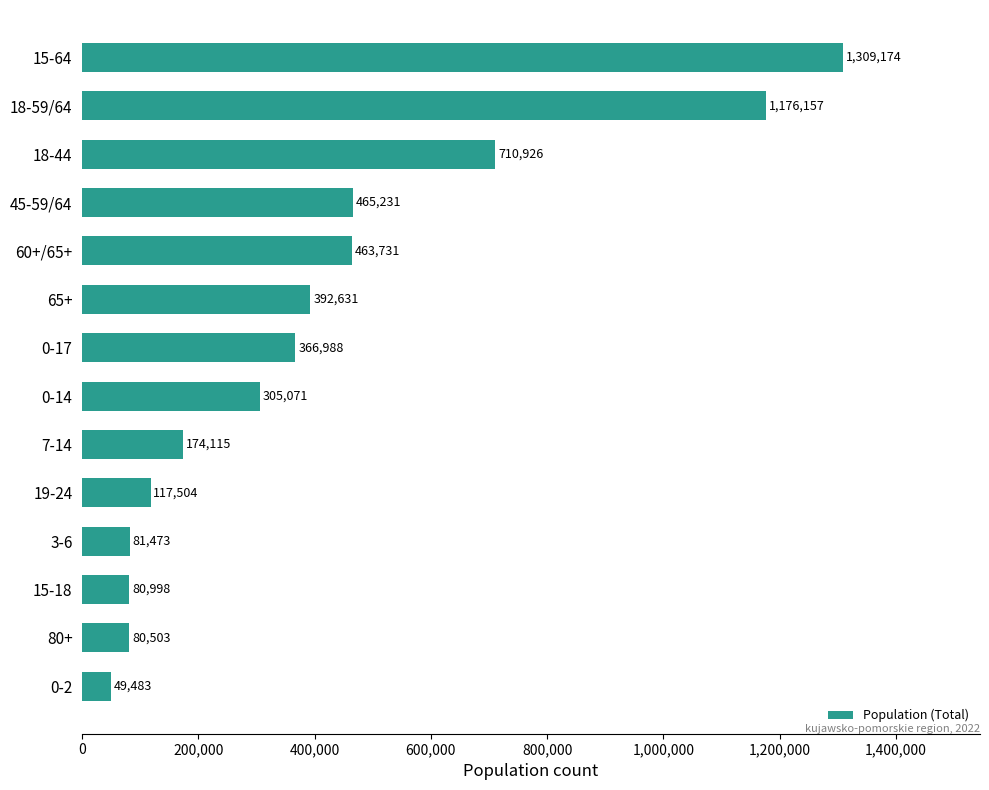

What is the maximum value shown in the chart?

1309174